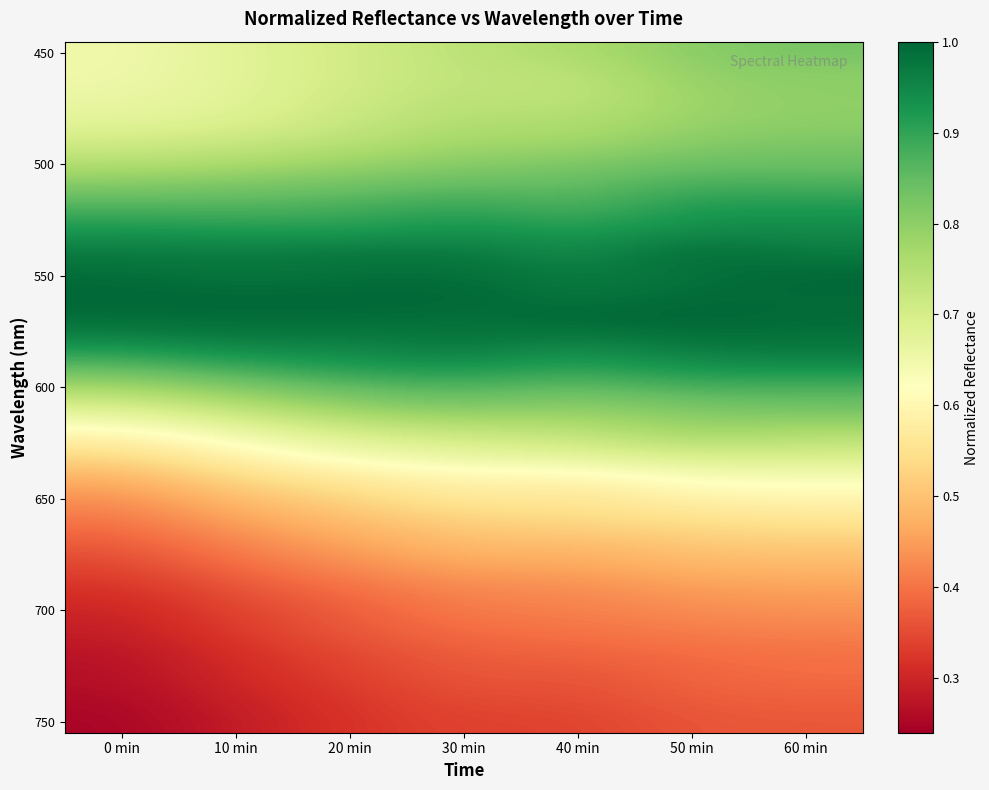

At which category is the sum across all series the highest?

60 min